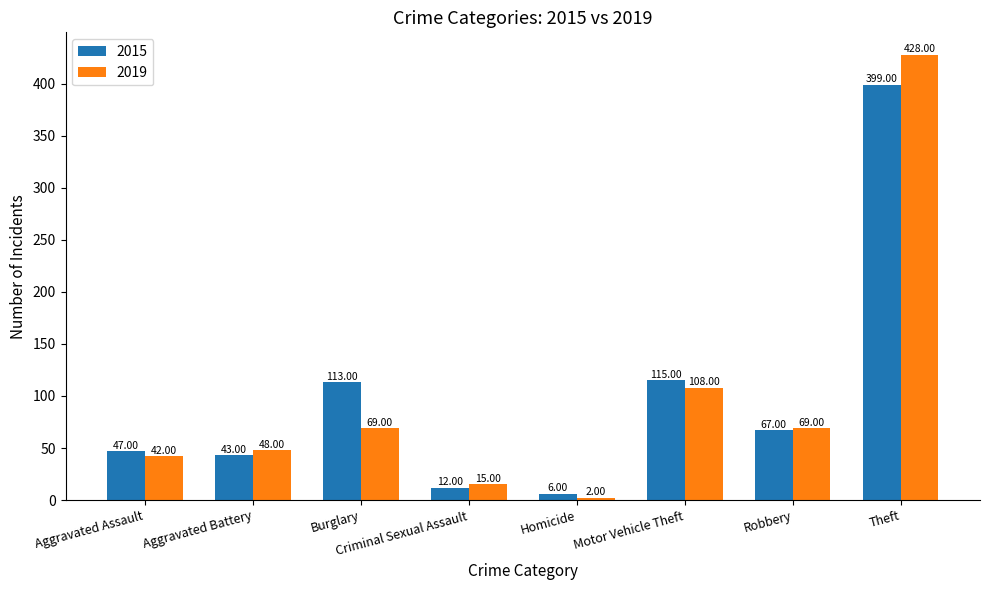

What is the difference between the highest and lowest values at Criminal Sexual Assault?

3